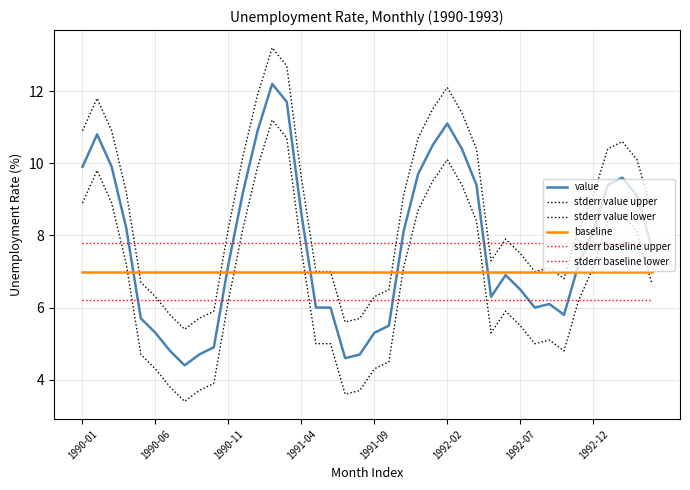

Does the chart have visible grid lines?

Yes